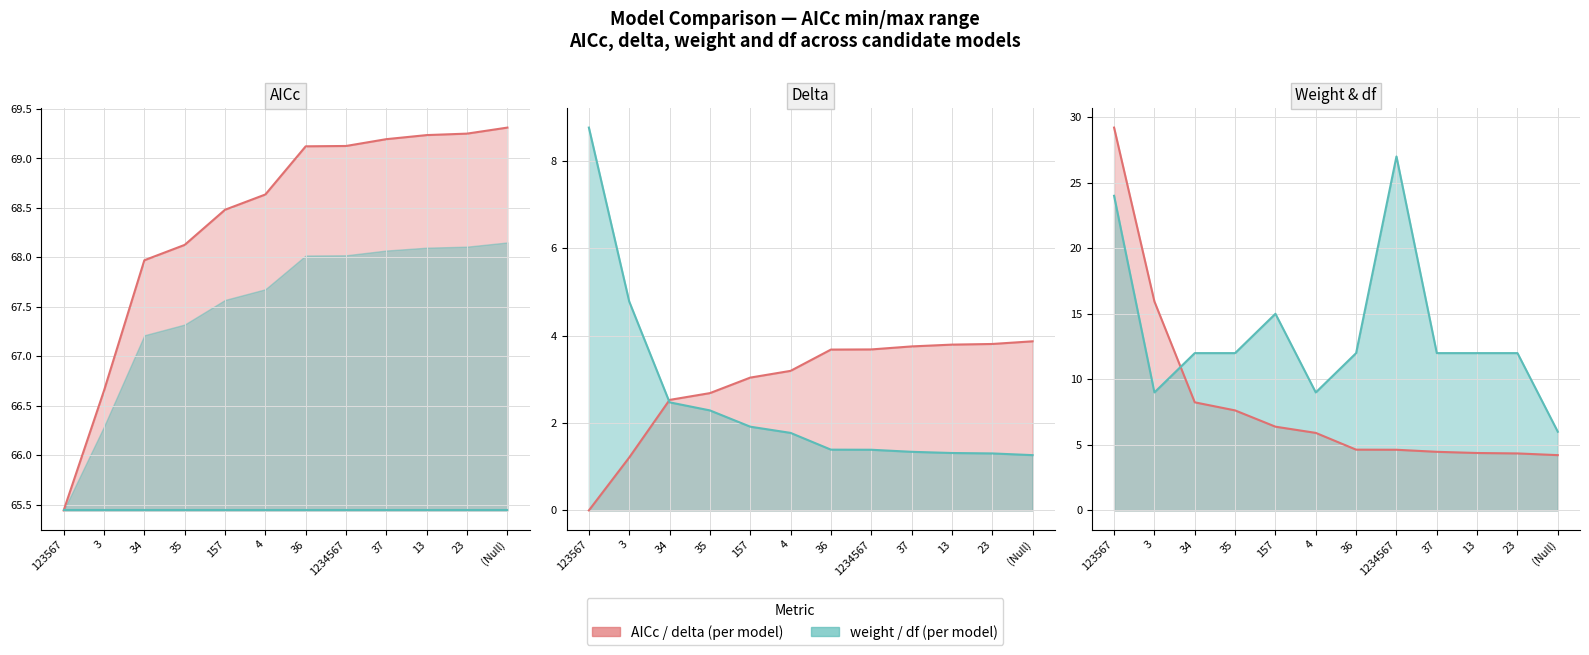

Does the chart have visible grid lines?

Yes